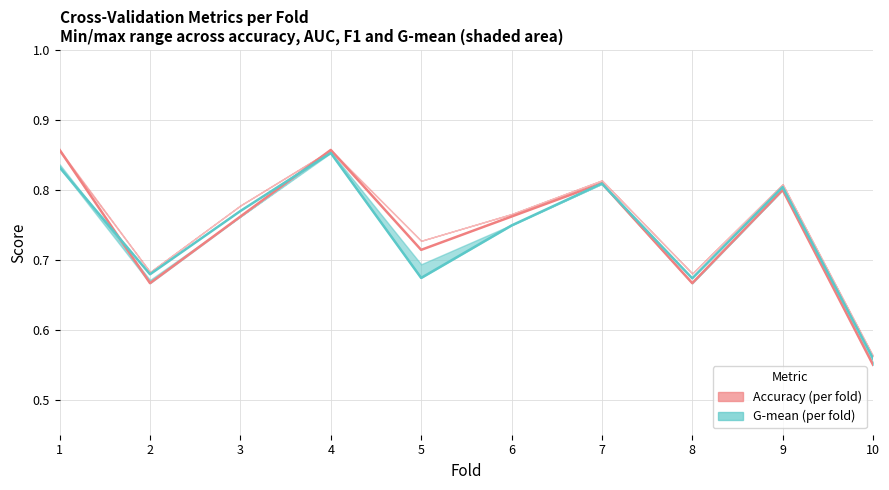

How many auc values are between 0 and 1?

10